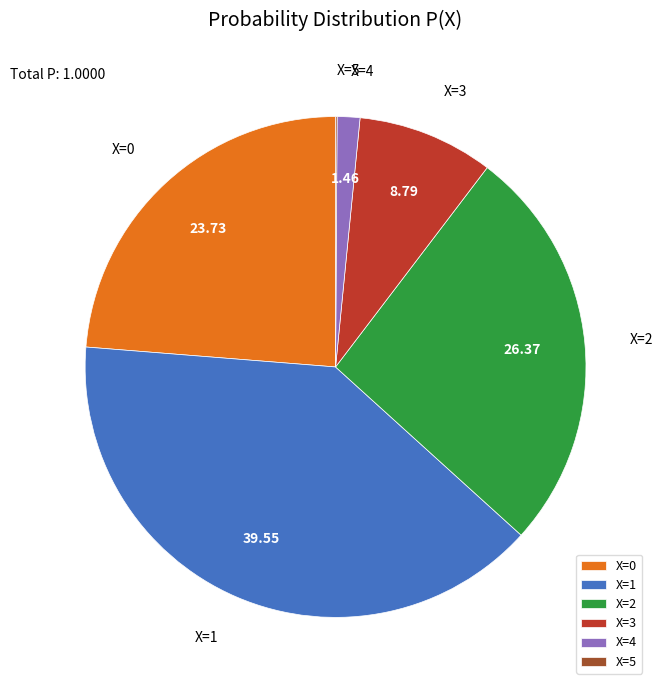

Does X=1 represent more than half of the total?

No